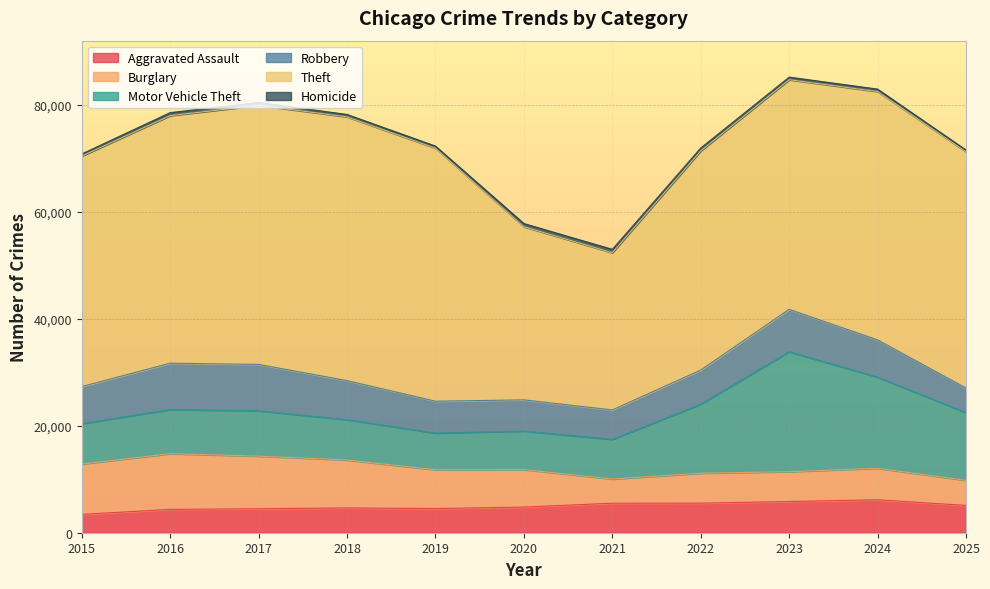

What is the approximate value of Motor Vehicle Theft at 2024, to the nearest 100?

17000